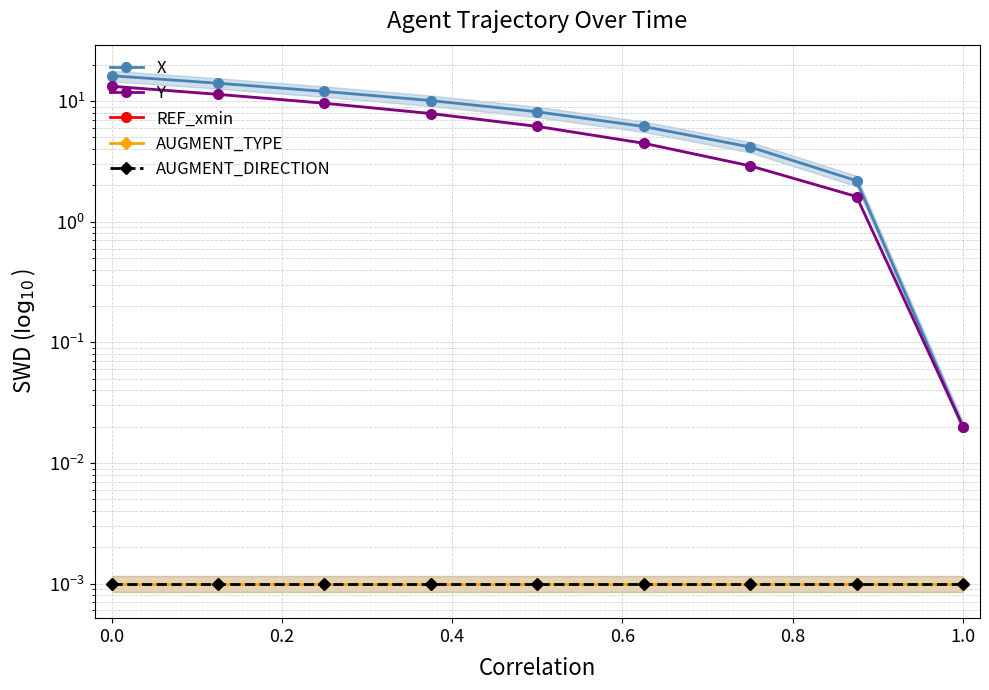

Does the chart display data point markers on the line(s)?

Yes